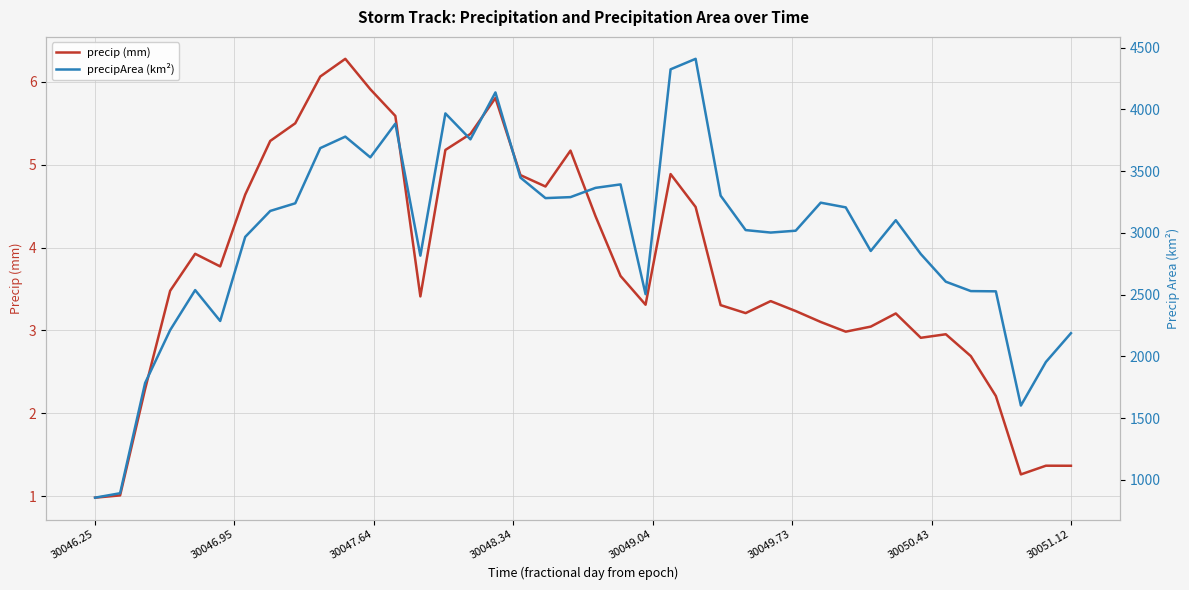

What is the lowest value of the precip (mm) series?

1.0